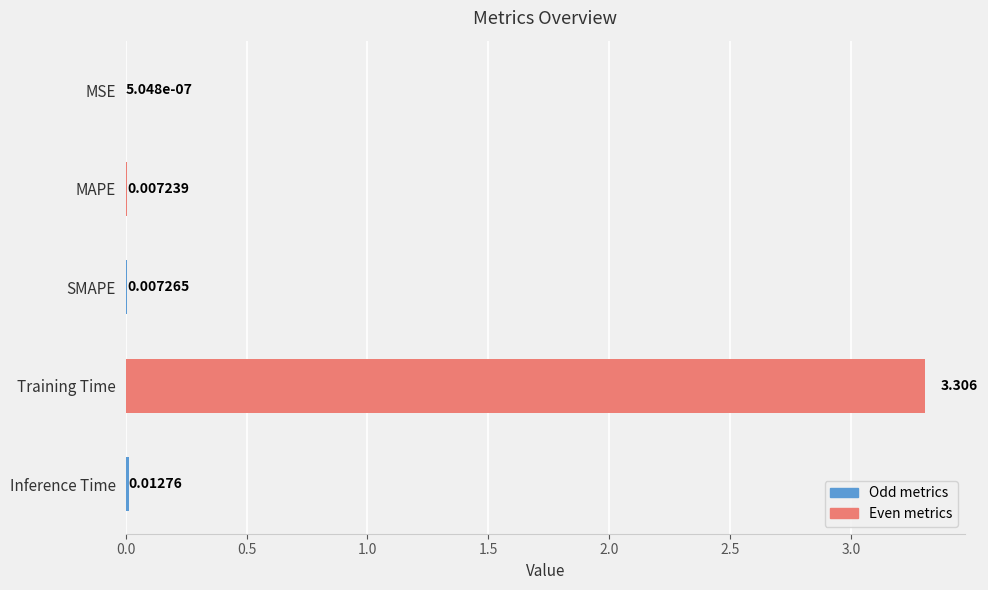

Which category has the highest value across all series?

Training Time